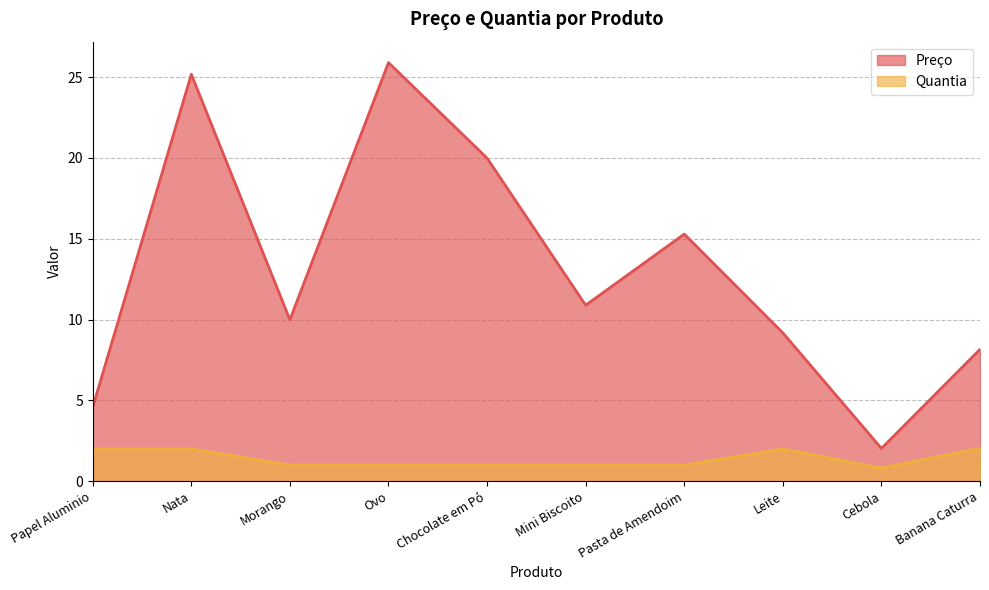

True or false: Preço and Quantia intersect in this chart.

False